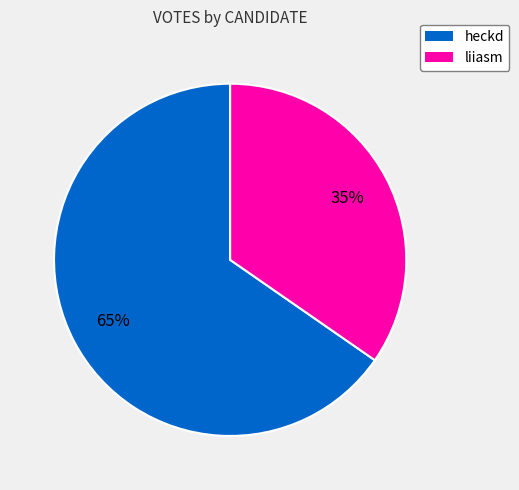

To the nearest percent, what is the combined percentage of liiasm and heckd?

100%